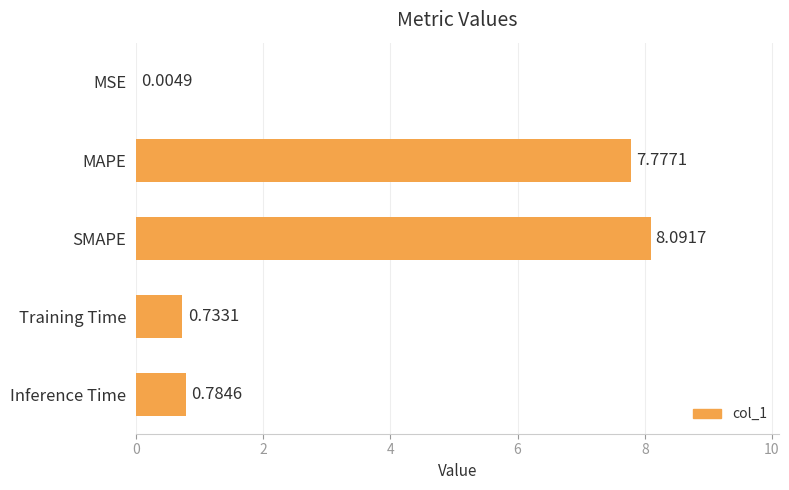

What is the sum of all values?

17.4